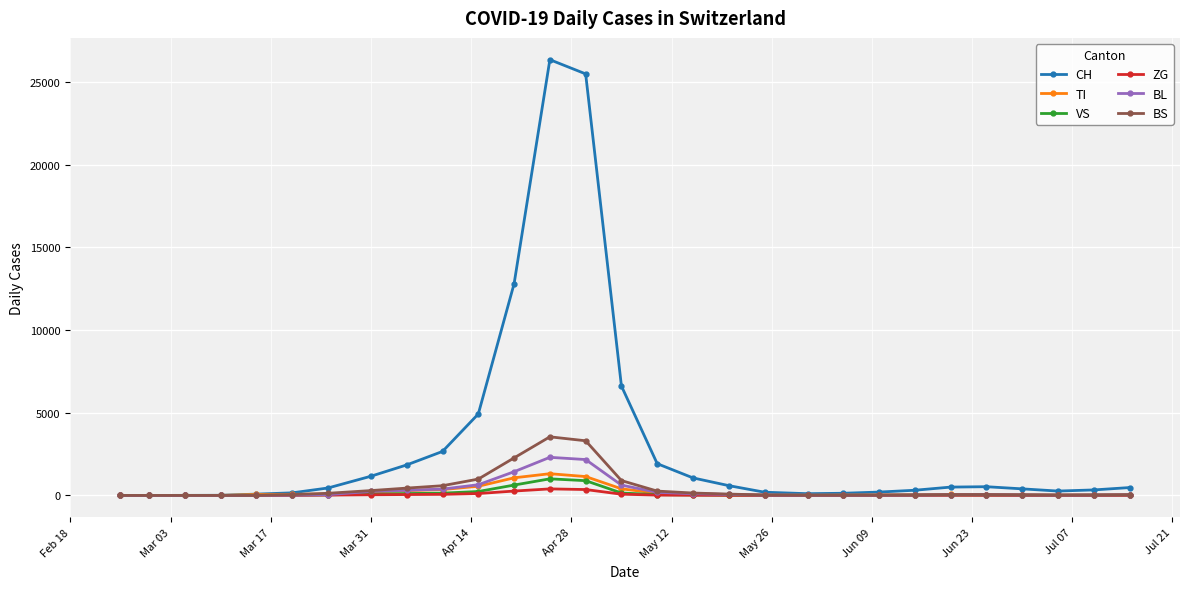

What is the maximum value shown in the chart?

26336